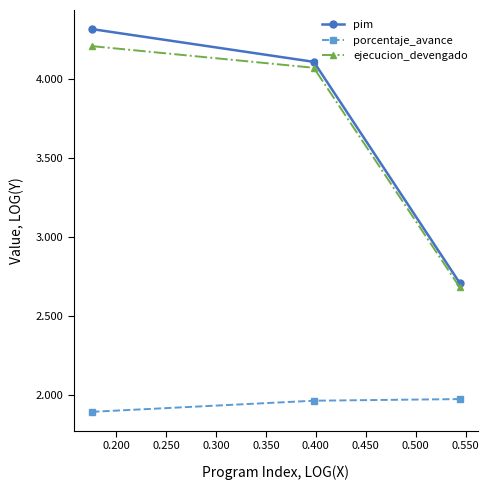

What is the minimum value shown in the chart?

1.9